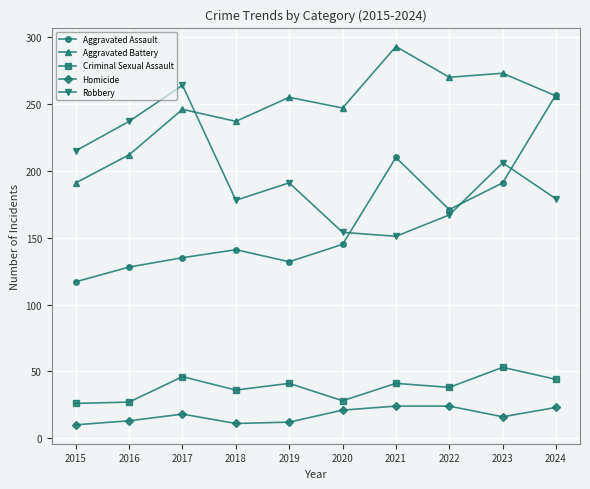

List the series in order of their peak value, highest first.

Aggravated Battery, Robbery, Aggravated Assault, Criminal Sexual Assault, Homicide